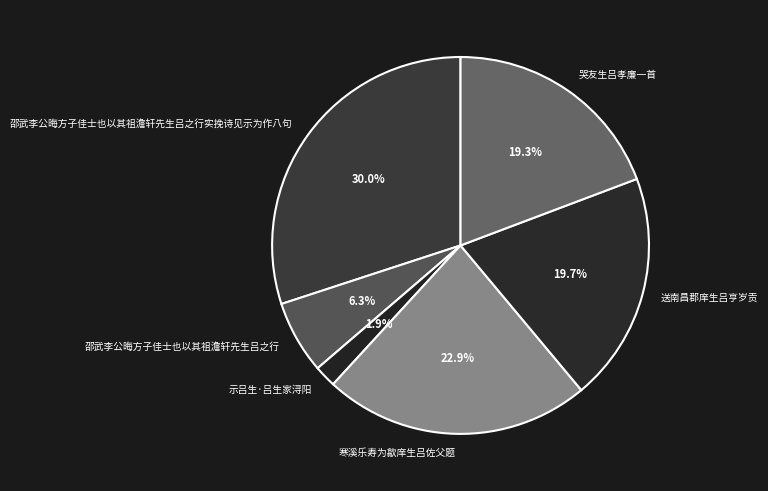

Do 示吕生·吕生家浔阳 and 邵武李公晦方子佳士也以其祖澹轩先生吕之行 together represent more than half of the pie?

No